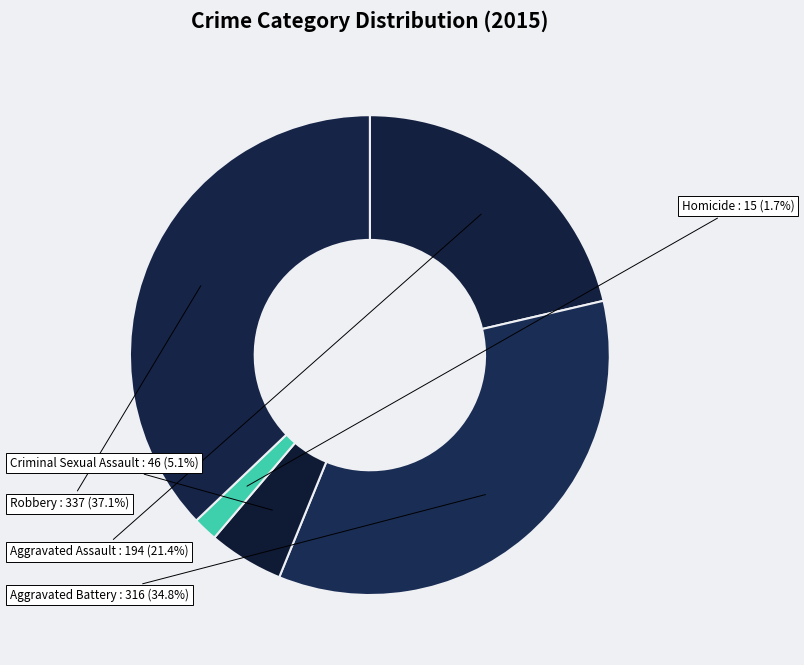

Rank the categories by value from lowest to highest.

Homicide, Criminal Sexual Assault, Aggravated Assault, Aggravated Battery, Robbery